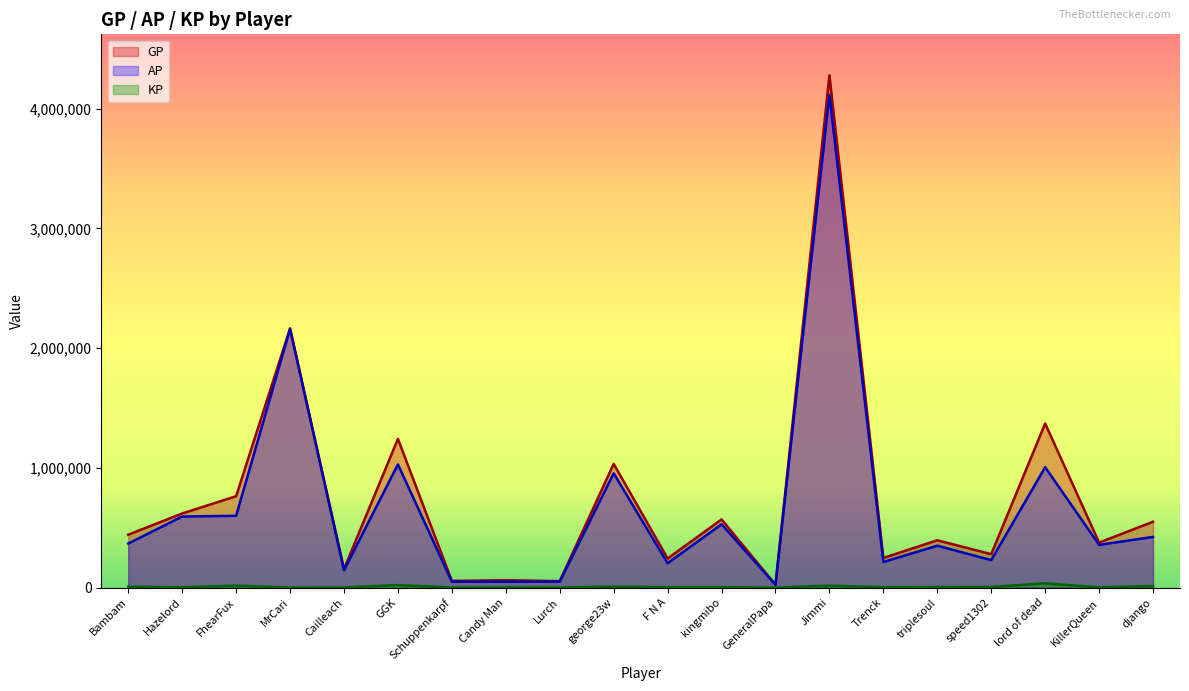

Reading left to right, what are all the values shown in this chart?

GP: 441787.0	619208.0	763408.0	2165175.0	155412.0	1242633.0	56092.0	62041.0	54073.0	1033983.0	242913.0	569763.0	24140.0	4278949.0	247767.0	395397.0	279445.0	1371006.0	376066.0	550078.0
AP: 367880.0	593643.0	599918.0	2161135.0	144641.0	1029111.0	49246.0	49030.0	49778.0	954507.0	203670.0	529221.0	24115.0	4115335.0	213819.0	350096.0	229629.0	1005738.0	357047.0	423293.0
KP: 7390.8	2556.5	16348.9	404.0	1077.1	21352.3	684.6	1301.2	429.4	7947.6	3924.3	4054.2	2.5	16361.4	3394.8	4530.1	4981.6	36526.9	1901.8	12678.5